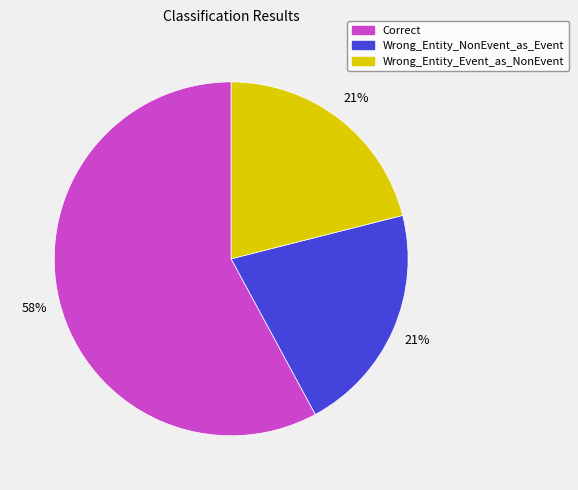

To the nearest percent, what portion does Correct represent?

58%